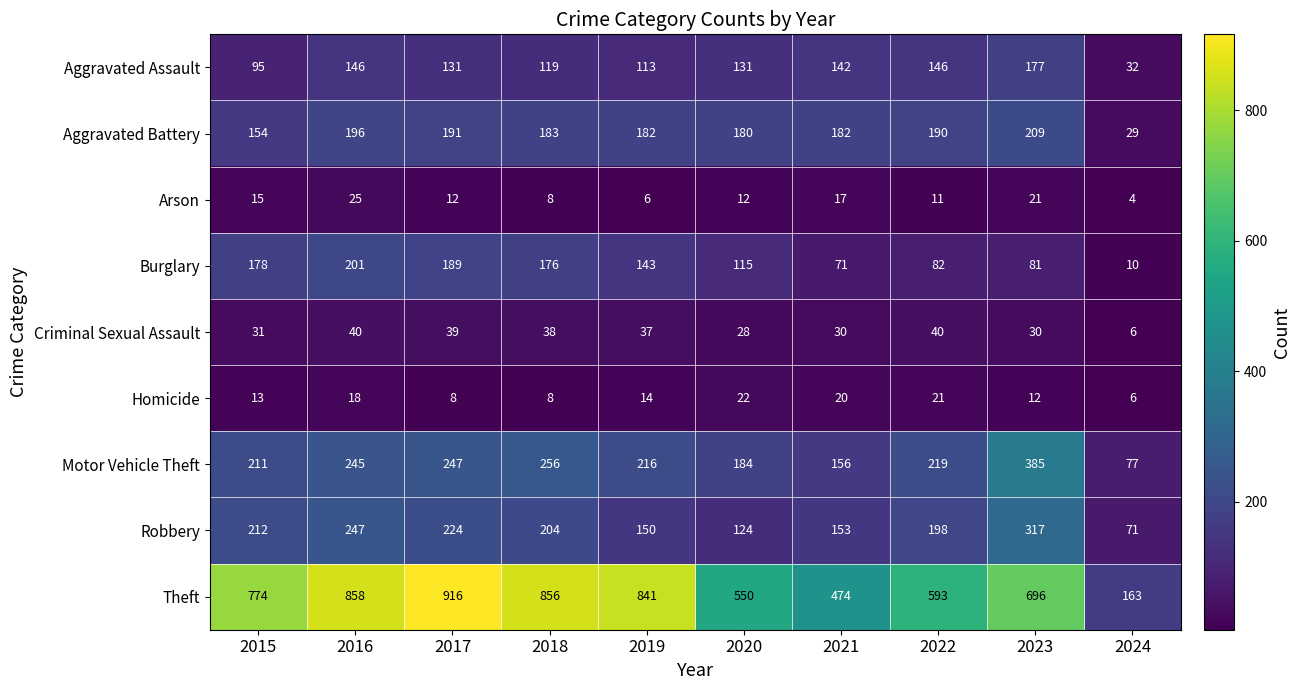

What is the difference between the second highest and minimum values in the Theft series?

695